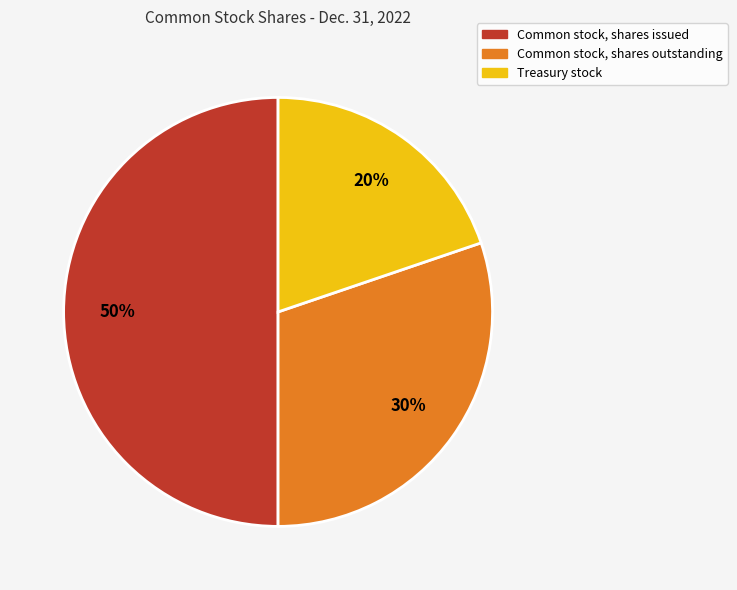

Do Treasury stock and Common stock, shares issued together represent more than half of the pie?

Yes